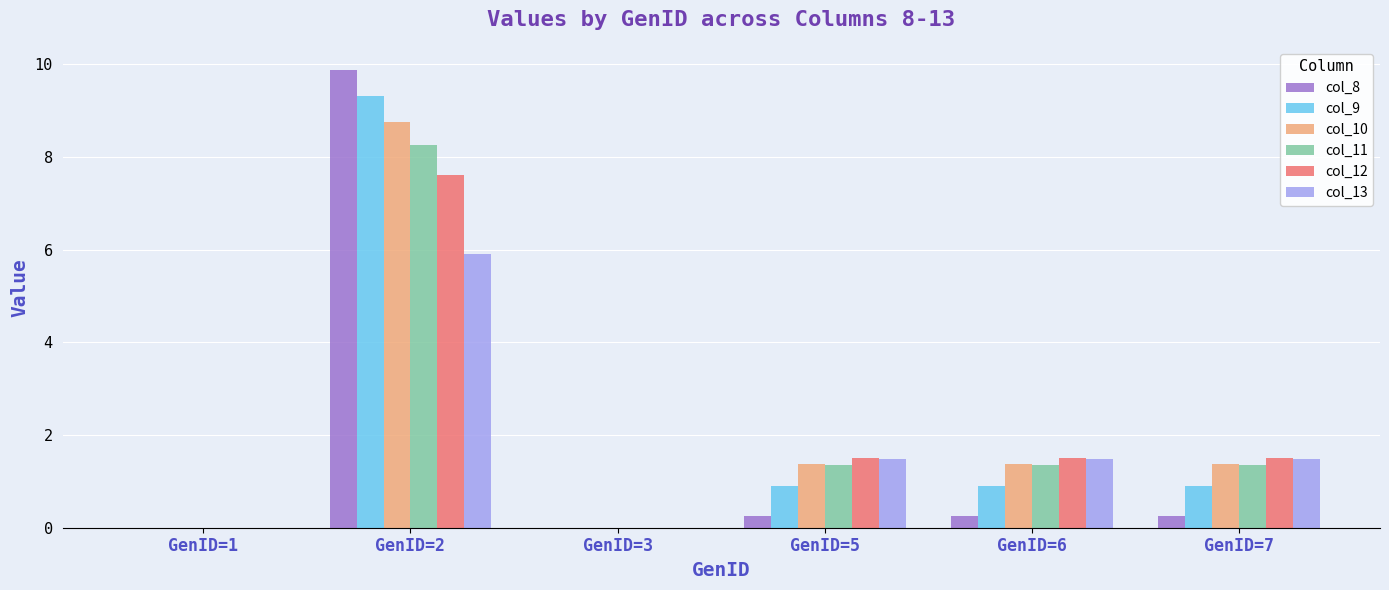

Are the bars grouped side by side (vs. stacked)?

Yes